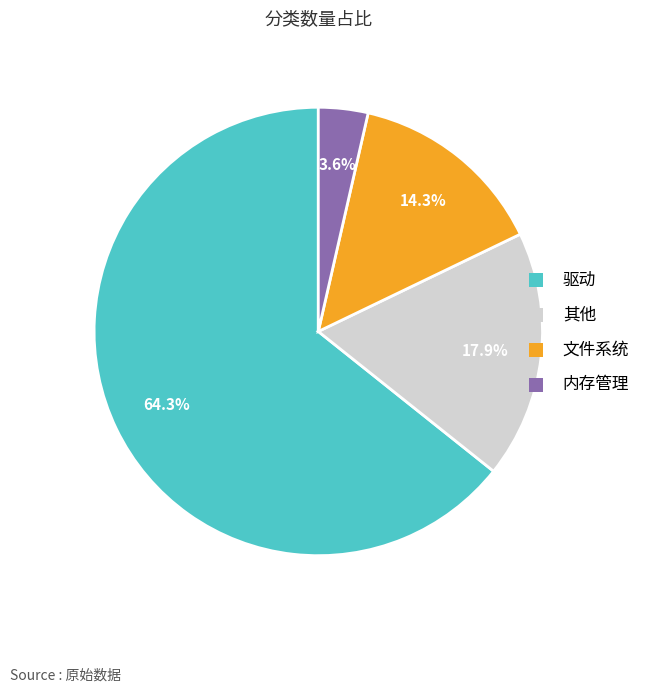

To the nearest percent, what portion does 其他 represent?

18%